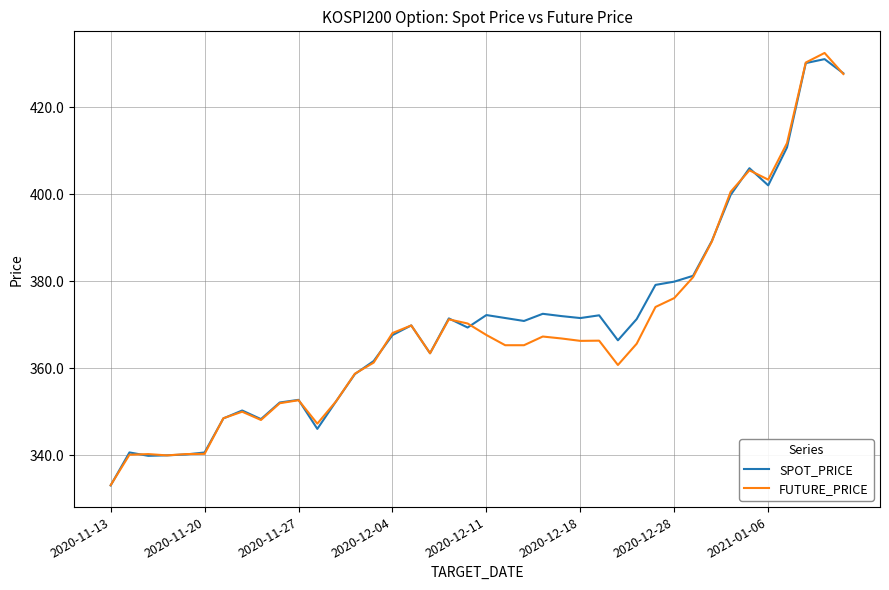

Which series has the largest range (max minus min)?

FUTURE_PRICE